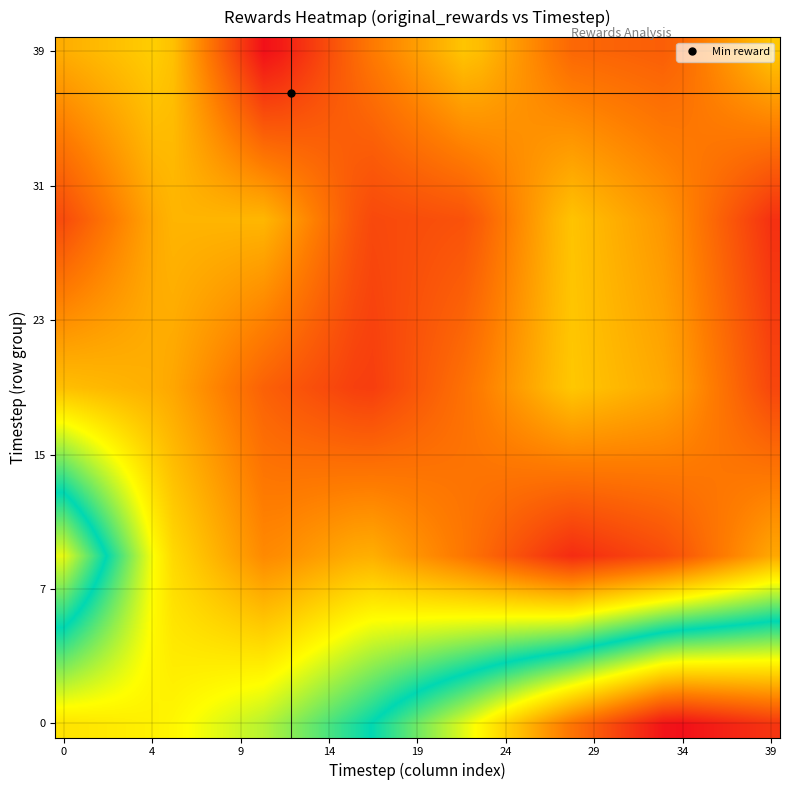

What is the greatest value displayed?

-0.1